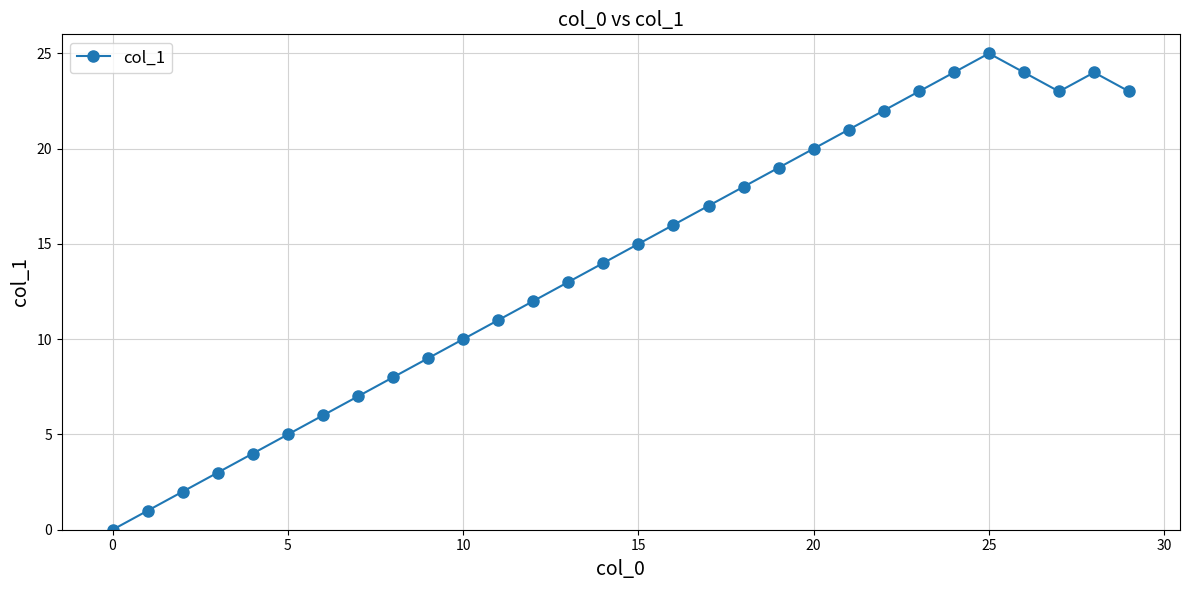

How many points are lower than both their immediate neighbors (excluding endpoints)?

1